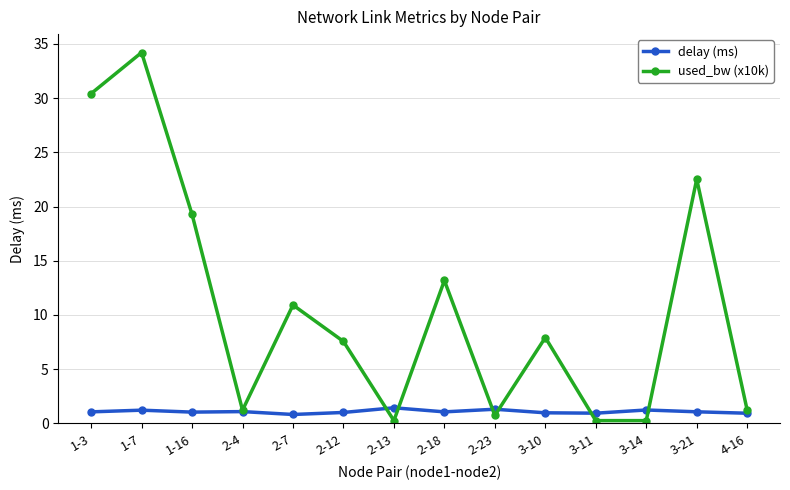

What is the difference between the delay (ms) values at 3-14 and 1-3?

0.2